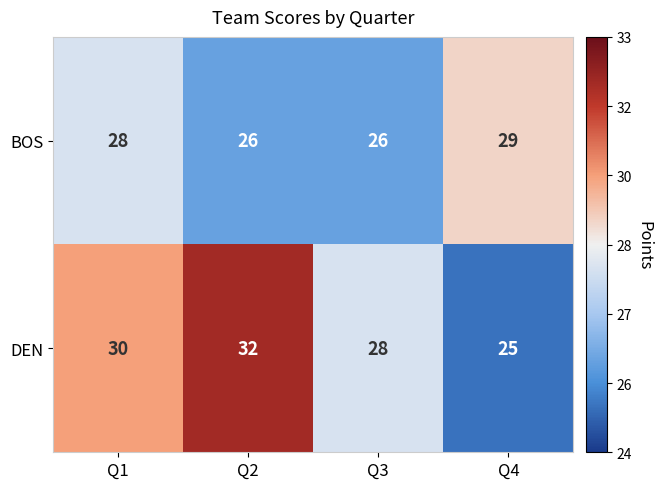

Reading left to right, what are all the values shown in this chart?

BOS: 28	26	26	29
DEN: 30	32	28	25